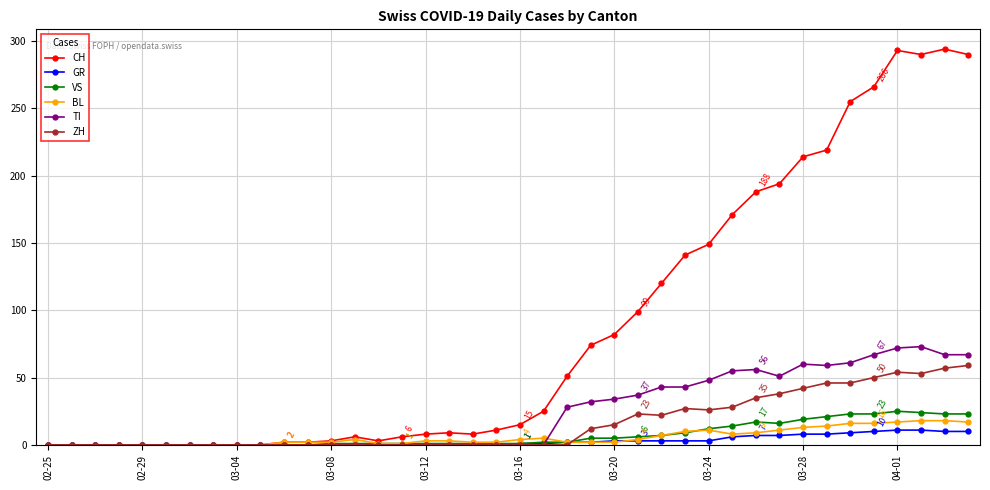

Which series has the largest range (max minus min)?

CH